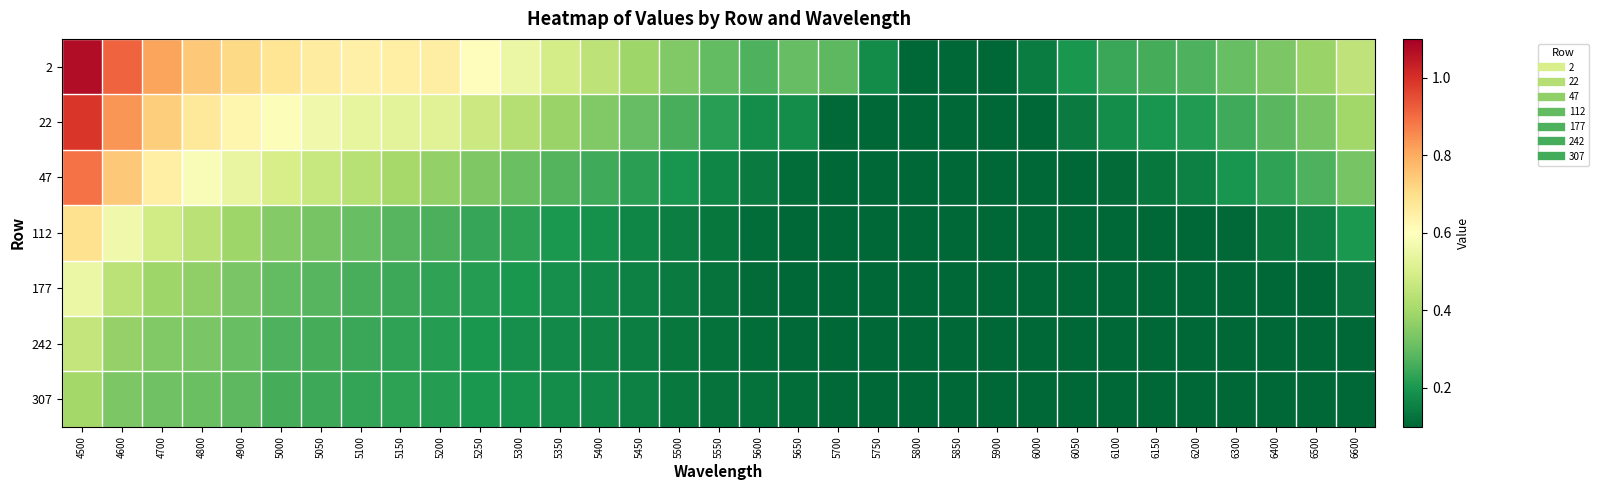

Which series changed the most between 6100 and 6300?

47